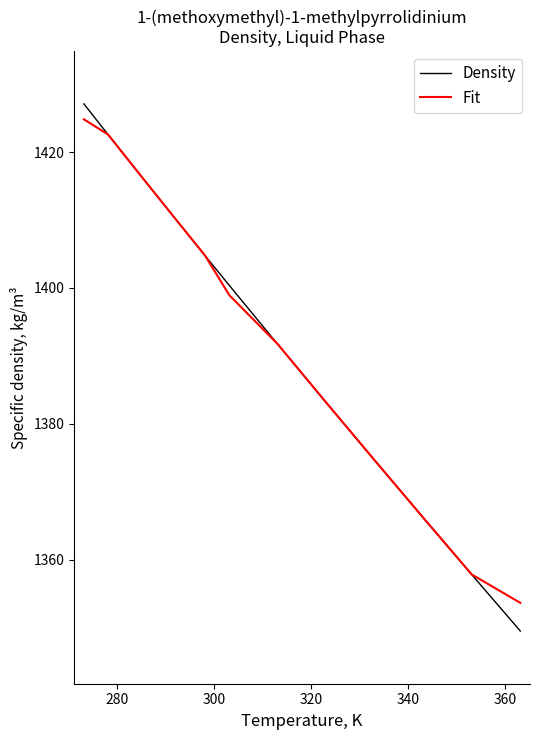

What is the maximum value shown in the chart?

1427.1